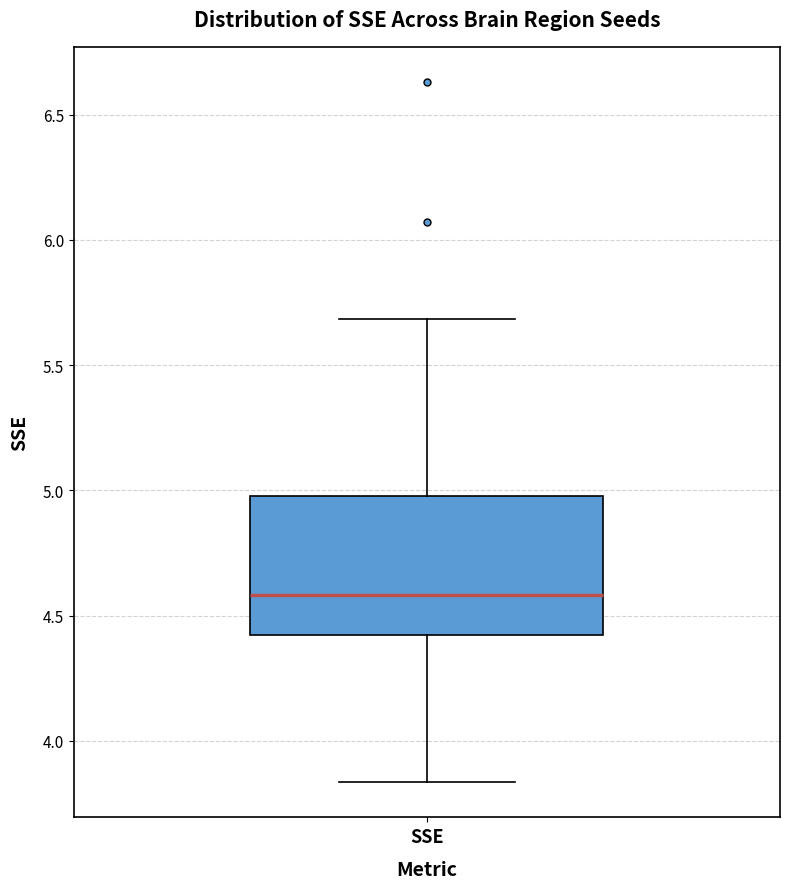

Where is the lower edge of the box for SSE on the y-axis? The values are not printed on the chart, so give them approximately, as read against the axis.

4.40